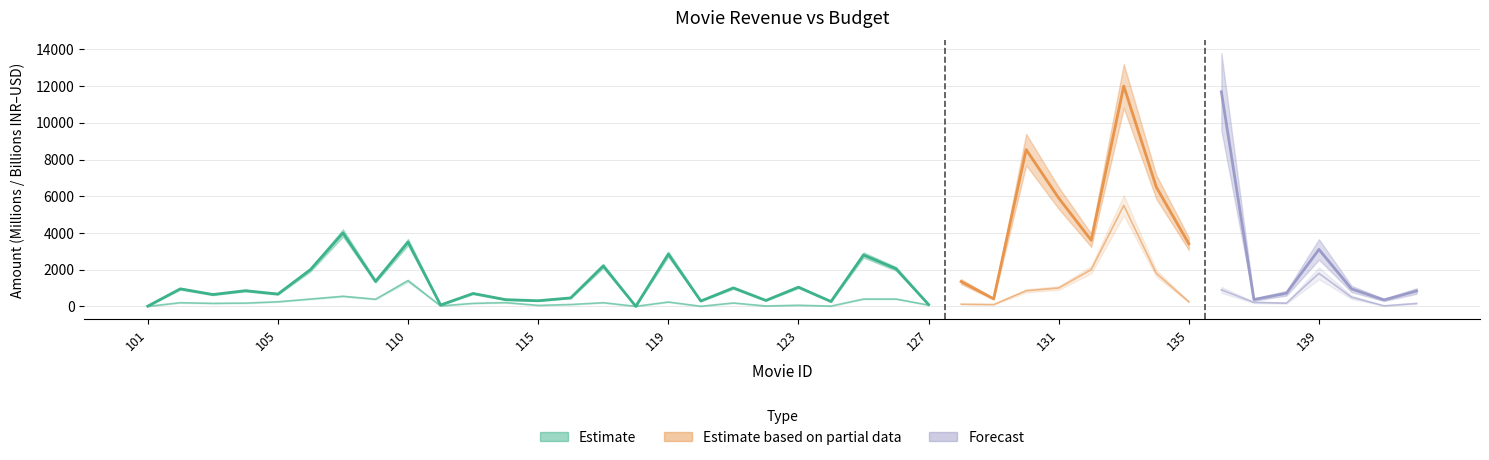

True or false: revenue and budget cross at least once.

False